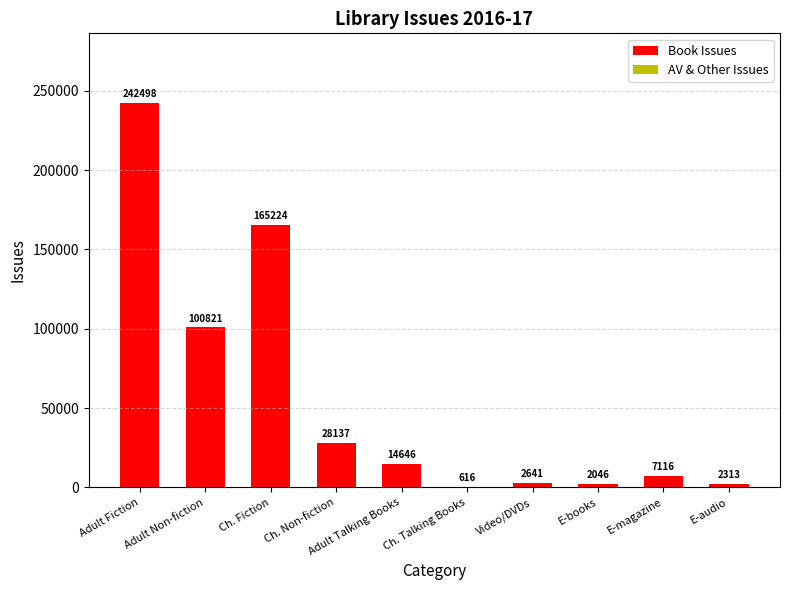

What is the maximum value shown in the chart?

242498